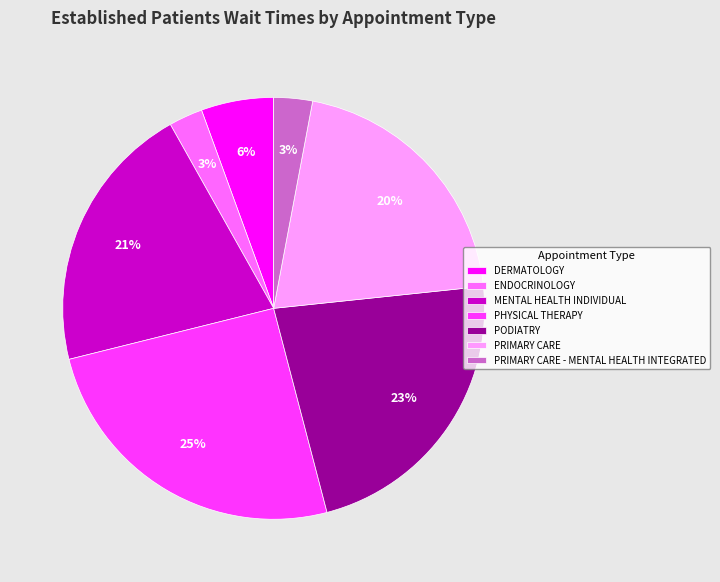

Do PODIATRY and PRIMARY CARE - MENTAL HEALTH INTEGRATED together represent more than half of the pie?

No